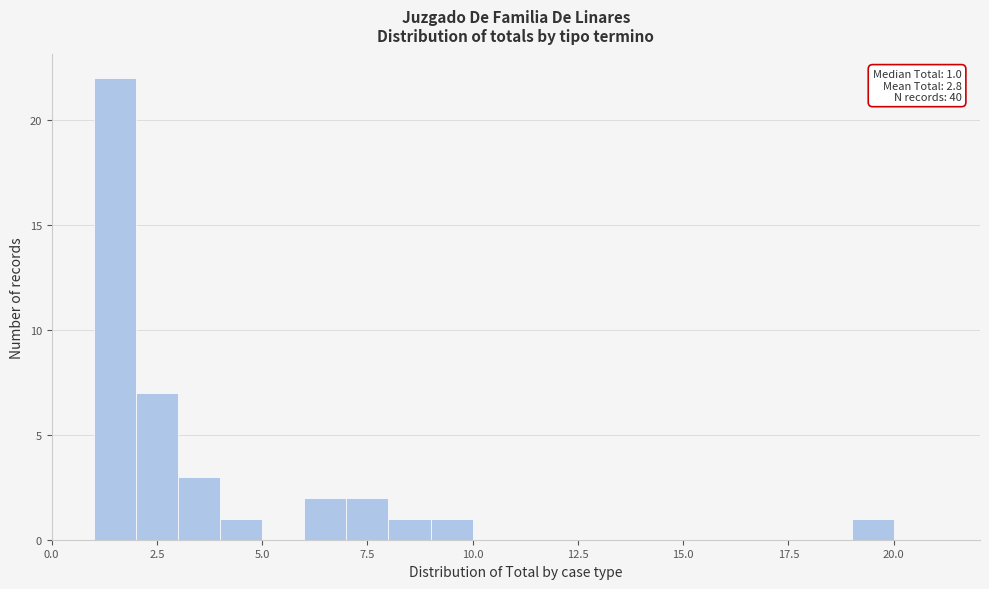

Read against the x-axis, roughly where is the centre of the tallest bar?

1.5